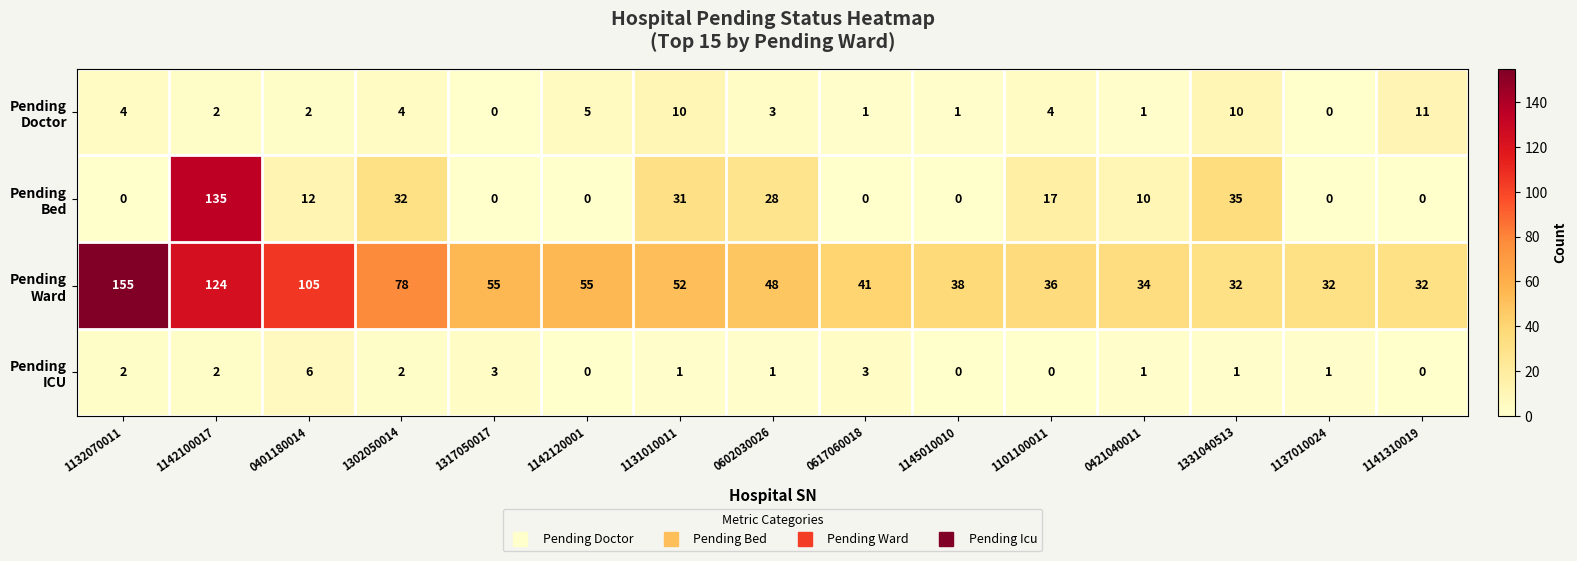

Count the number of categories in the chart.

15